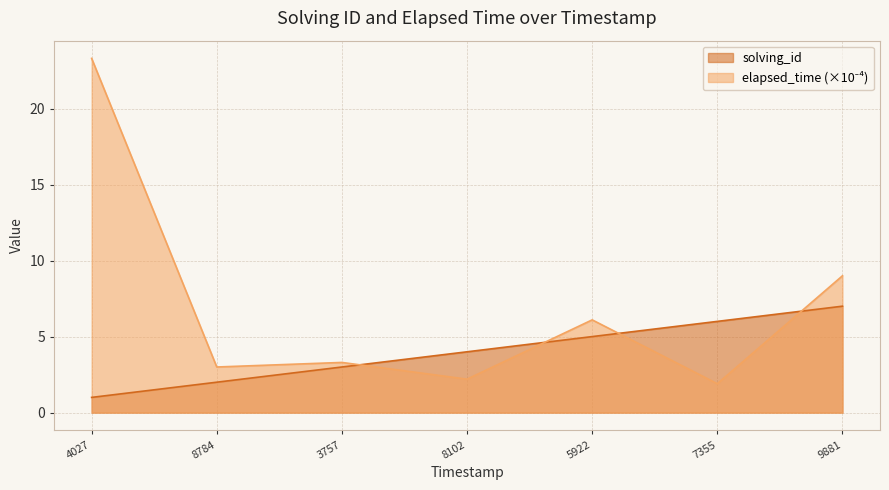

What is the greatest value displayed?

23.3